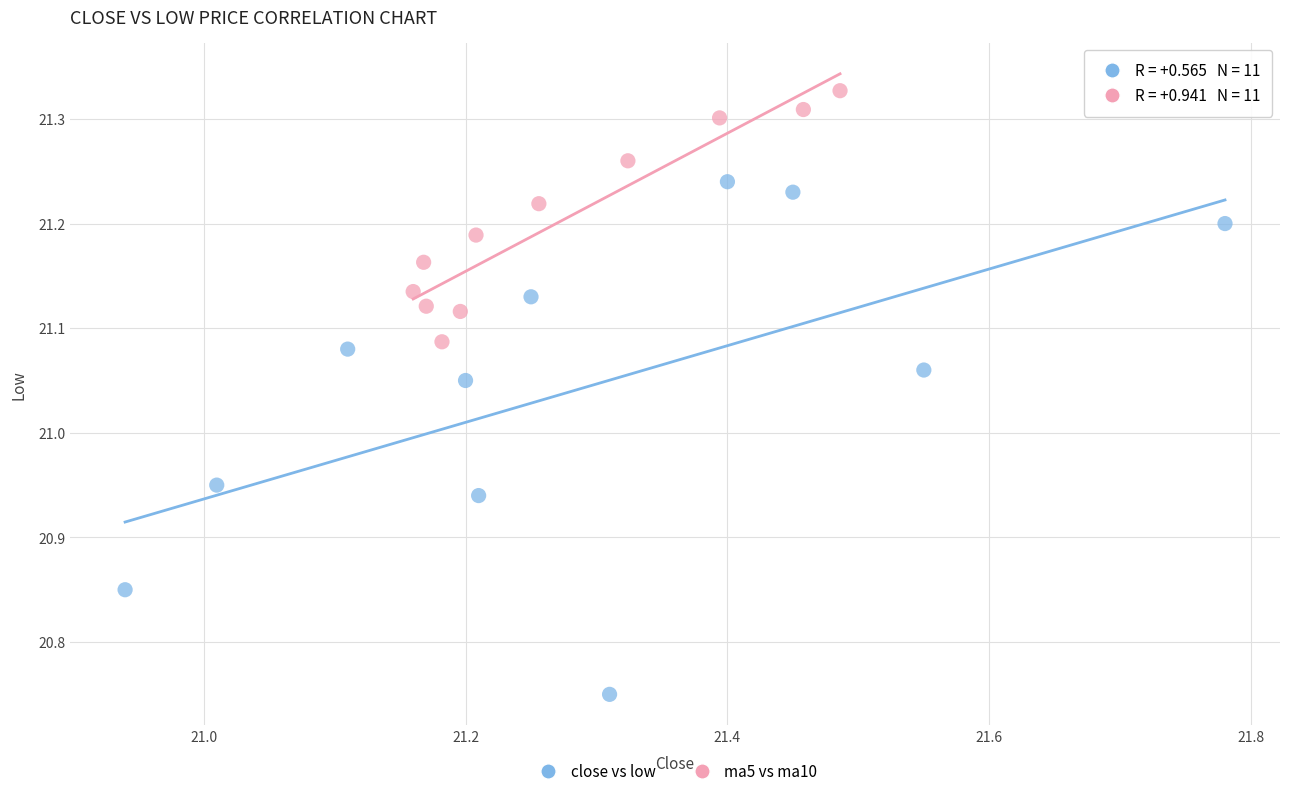

What are all the series names shown in the legend?

close vs low, ma5 vs ma10